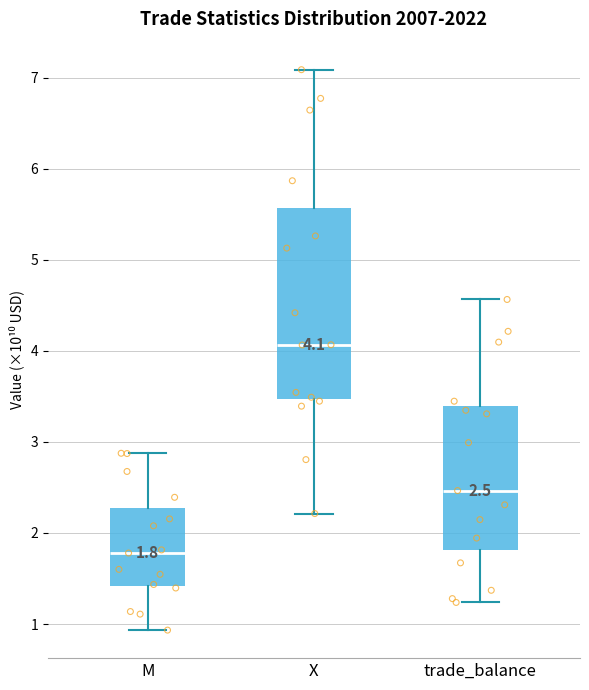

Comparing the boxes themselves (not the whiskers), which one is the tallest?

X